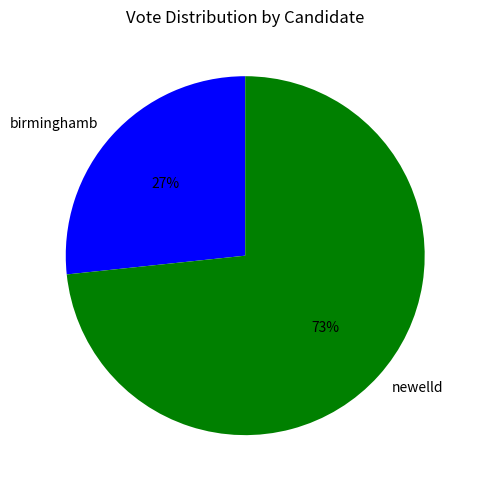

Rank the categories by value from lowest to highest.

birminghamb, newelld